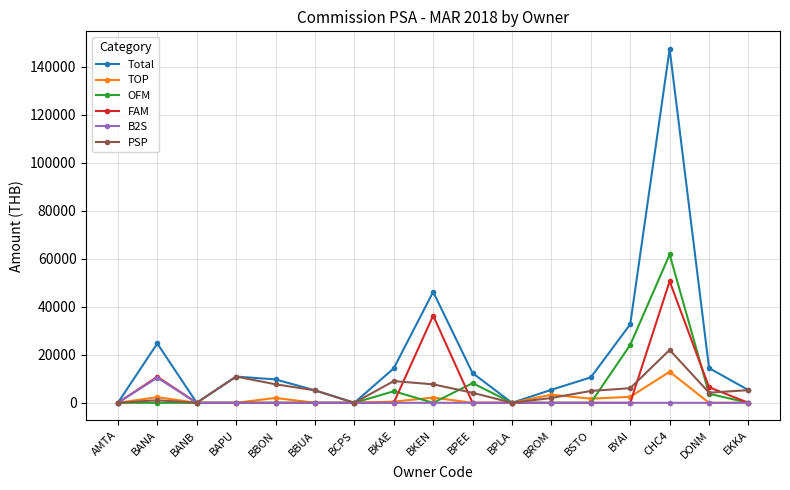

Where does the Total series first go above 10601?

BANA